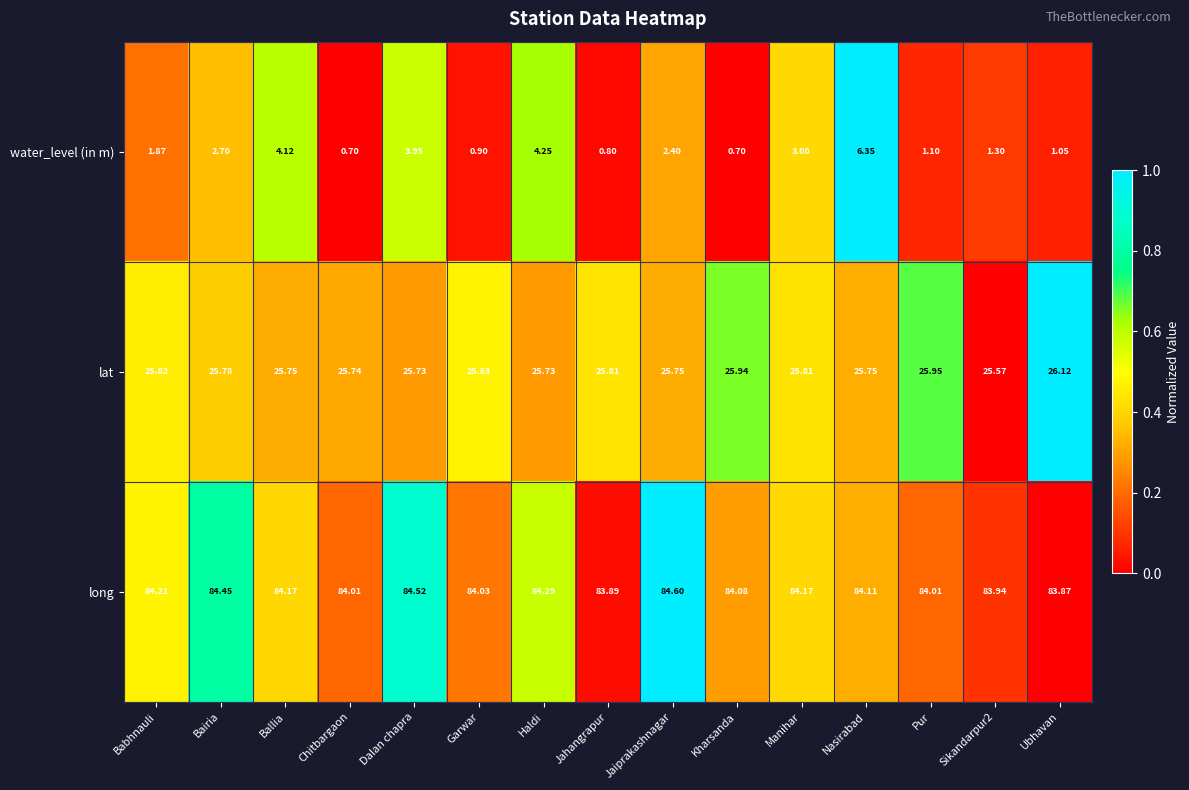

At Chitbargaon, list the series in order from largest to smallest.

long, lat, water_level (in m)